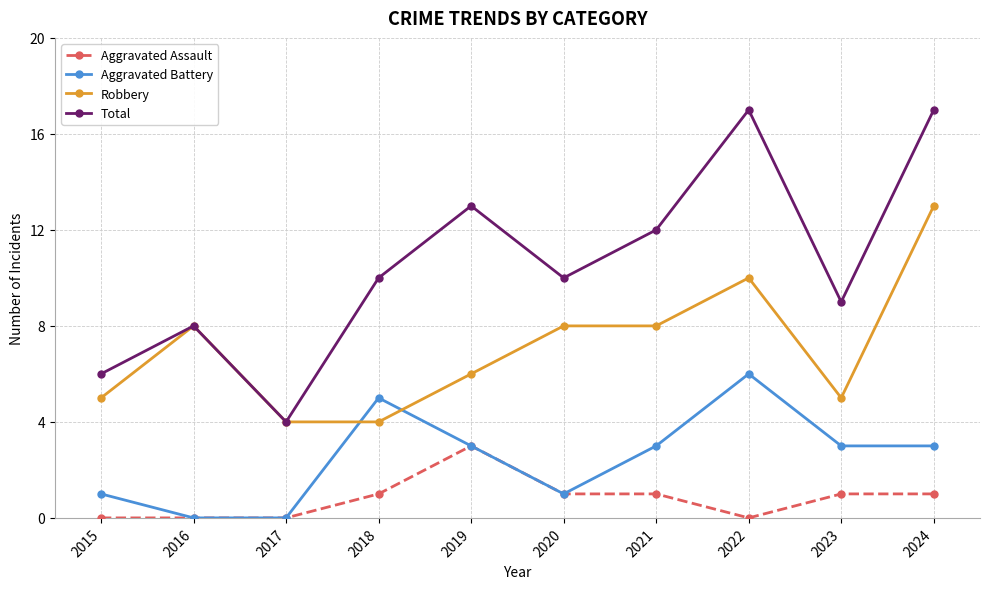

Which series has the widest spread of values?

Total